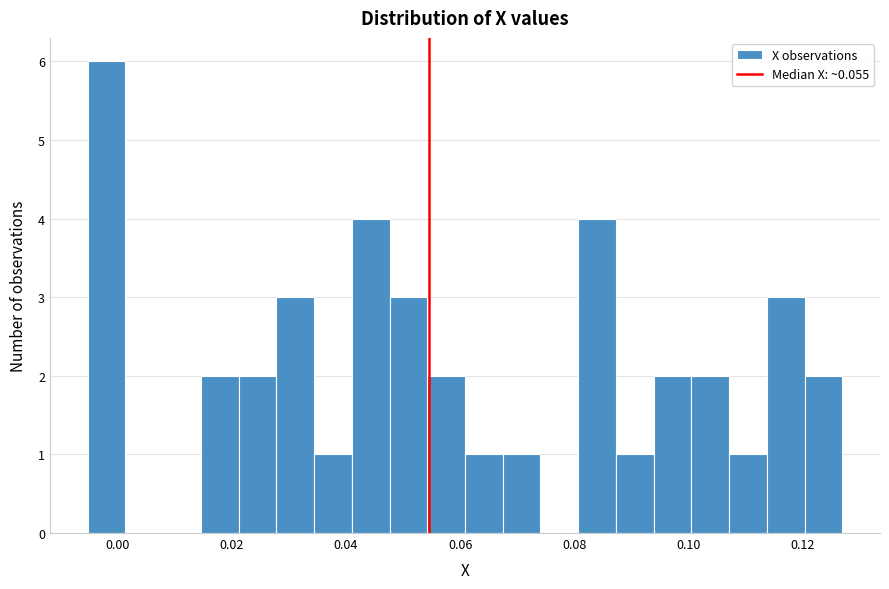

Read against the x-axis, roughly where is the centre of the tallest bar?

-0.002